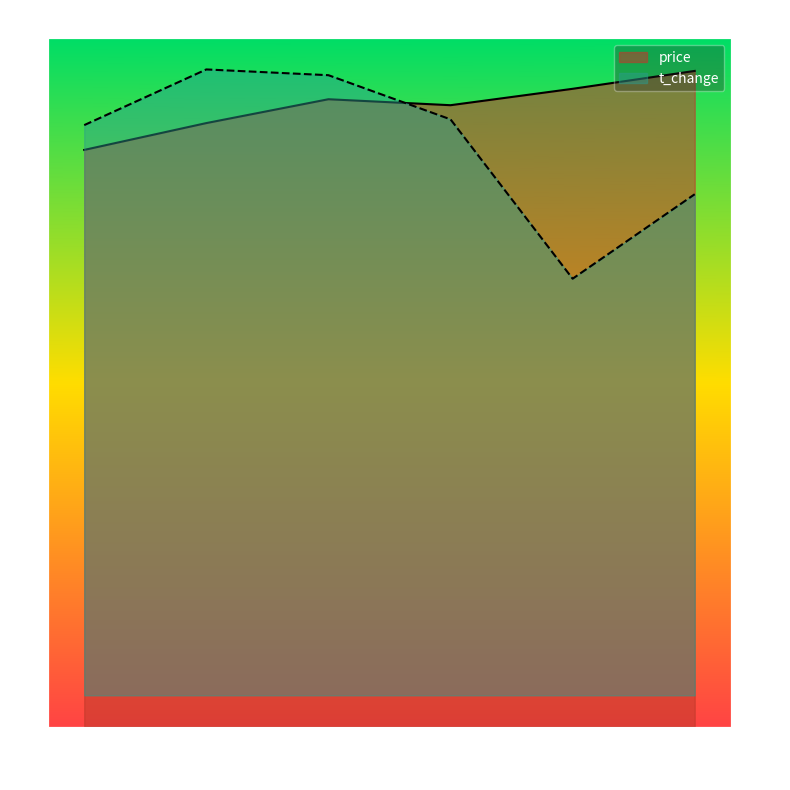

Reading left to right, transcribe all the data shown in this chart.

price: 2022-10-21=3.9	2022-10-24=4.0	2022-10-25=4.2	2022-10-26=4.2	2022-10-27=4.3	2022-10-28=4.4
t_change: 2022-10-21=3.0	2022-10-24=3.3	2022-10-25=3.2	2022-10-26=3.0	2022-10-27=2.2	2022-10-28=2.6